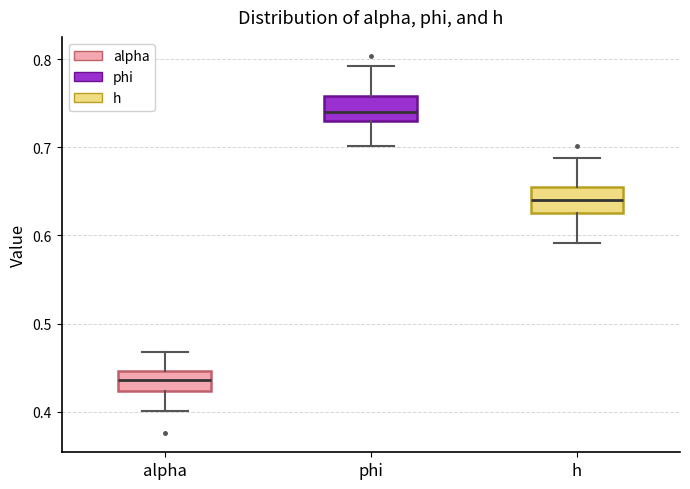

Where does the upper whisker of the box for alpha end on the y-axis? The values are not printed on the chart, so give them approximately, as read against the axis.

0.47